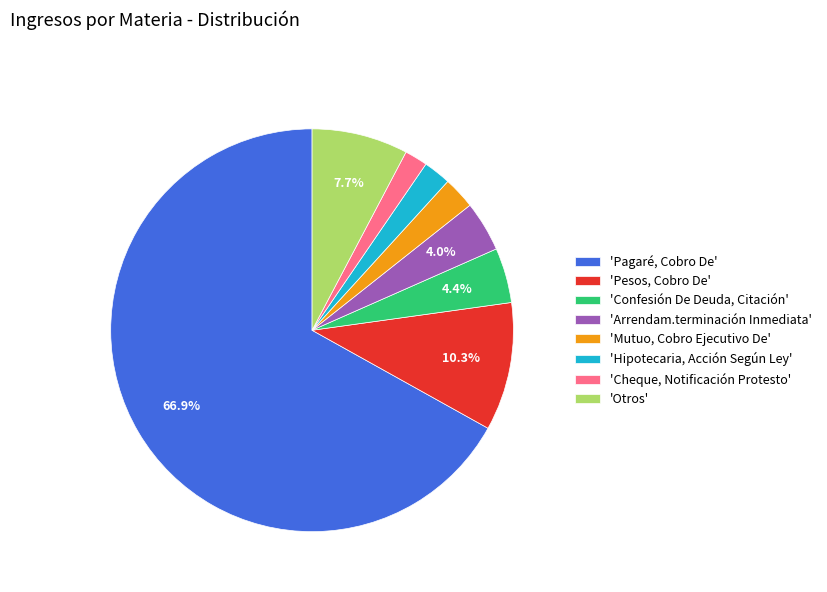

Rank the categories by value from lowest to highest.

'Cheque, Notificación Protesto', 'Hipotecaria, Acción Según Ley', 'Mutuo, Cobro Ejecutivo De', 'Arrendam.terminación Inmediata', 'Confesión De Deuda, Citación', 'Otros', 'Pesos, Cobro De', 'Pagaré, Cobro De'